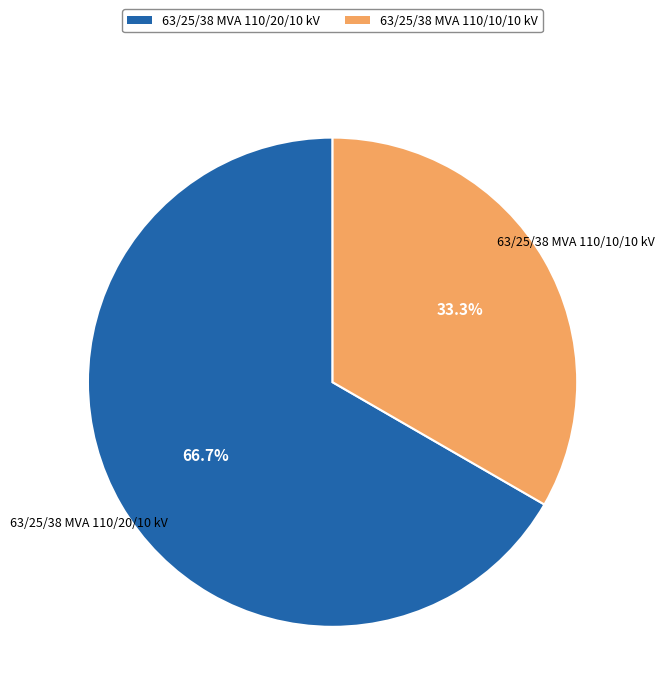

Count the number of slices in the pie.

2